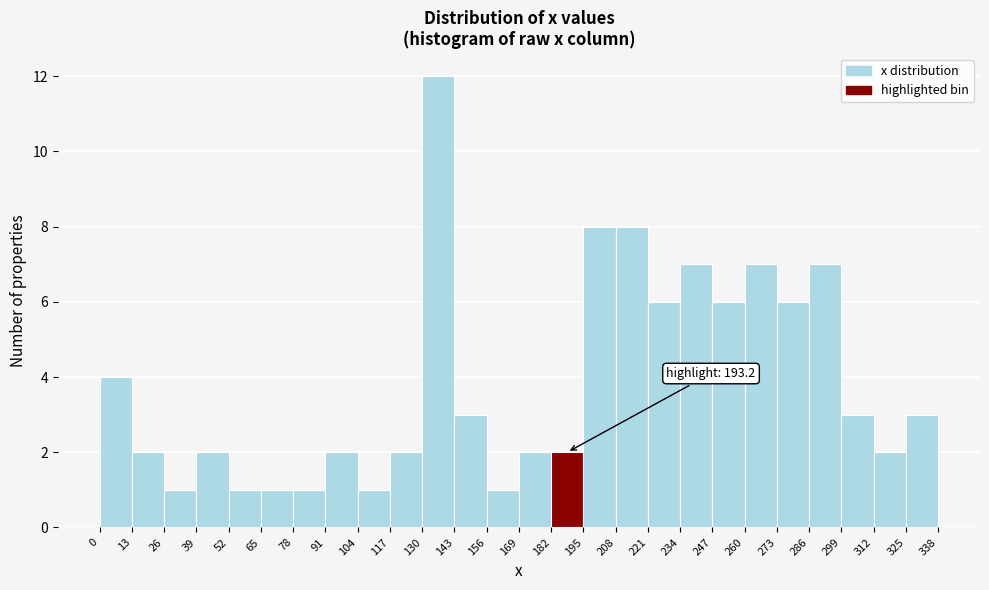

Over which range of the x-axis is the bar tallest?

130 to 143